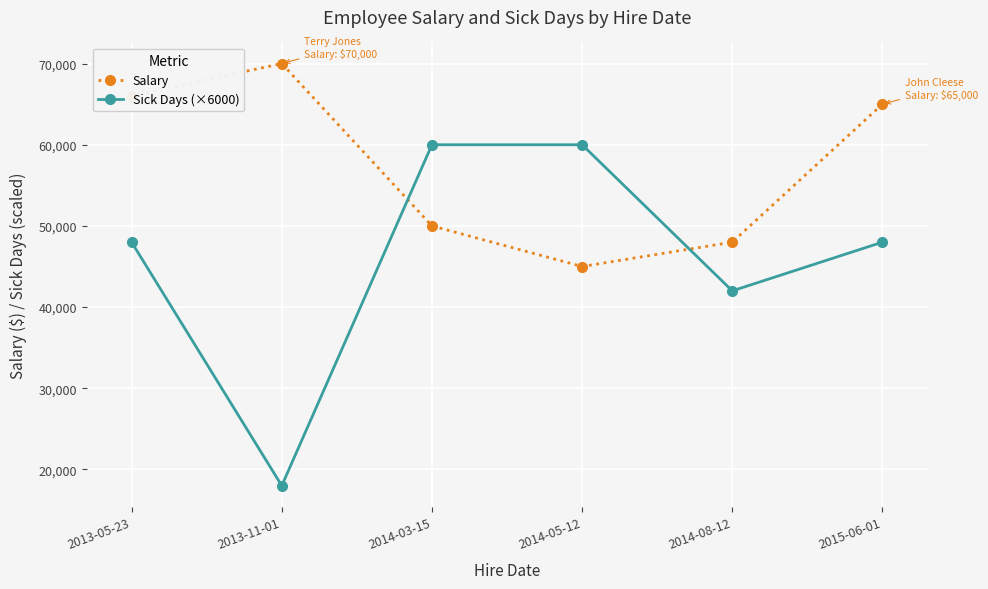

Is the value of Salary at 2015-06-01 greater than the value of Sick Days (×6000) at 2014-05-12?

Yes